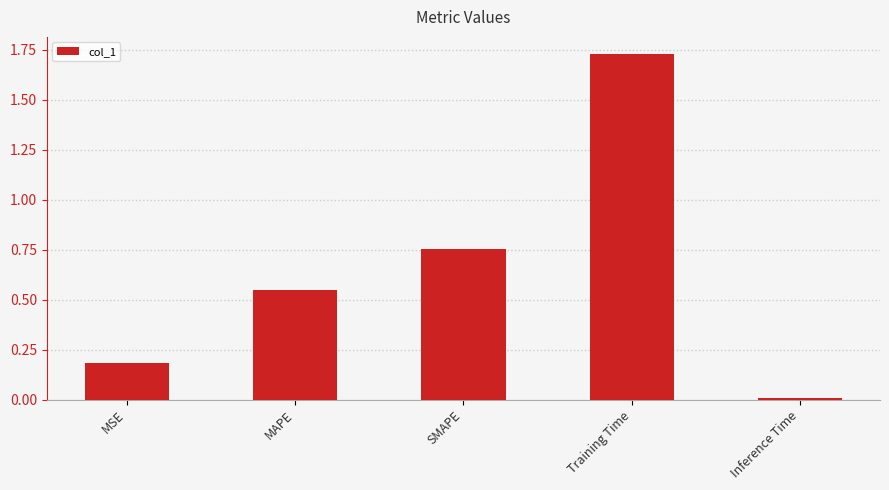

Which label corresponds to the smallest value in the chart?

Inference Time